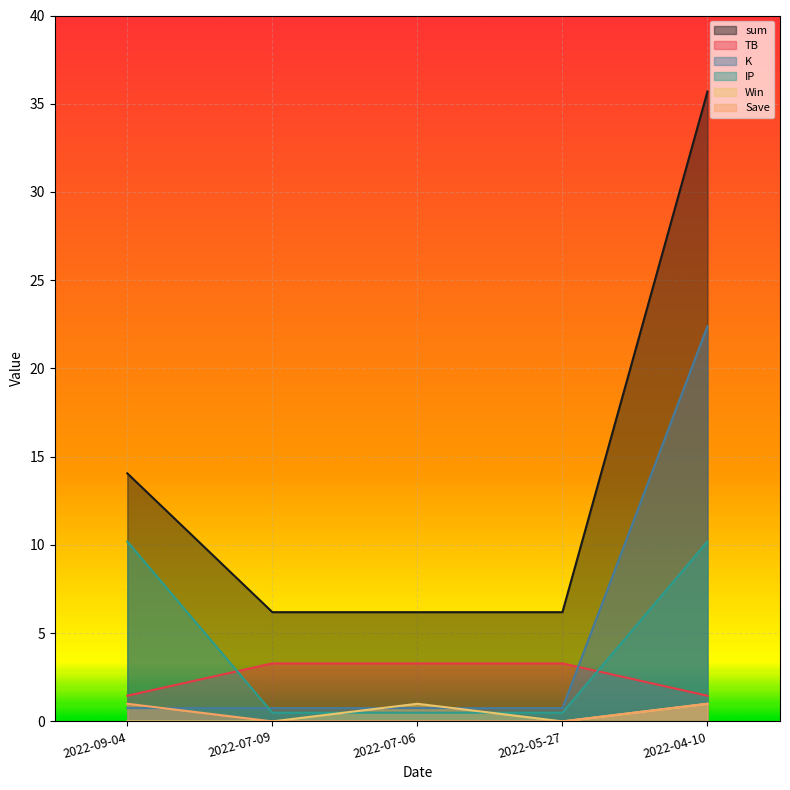

What is the minimum value for K?

0.8